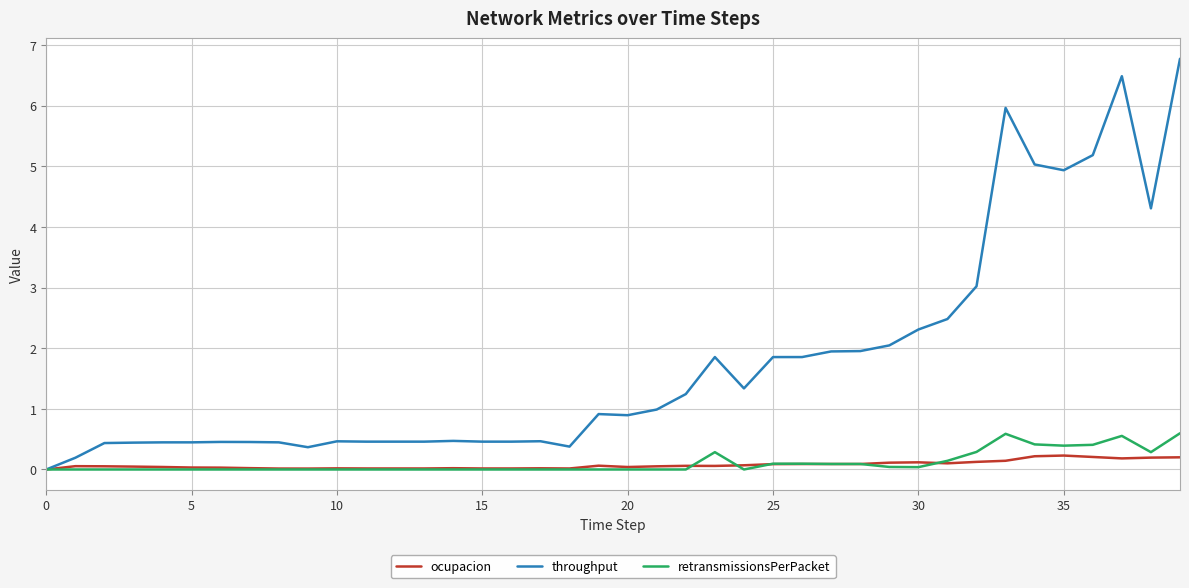

What is the greatest value displayed?

6.8